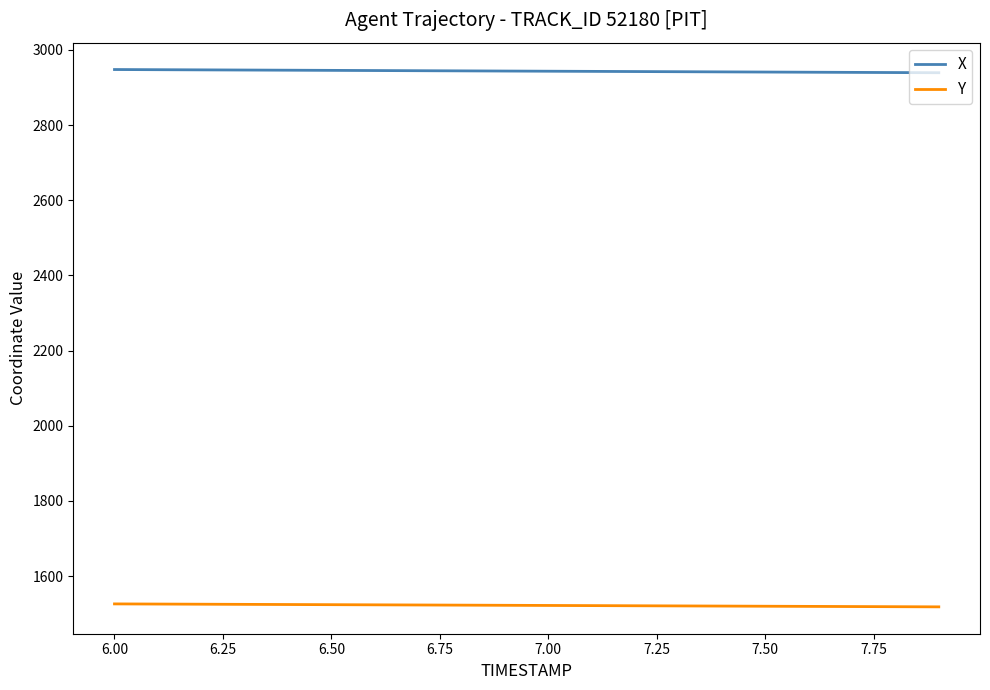

What is the minimum value for Y?

1518.3